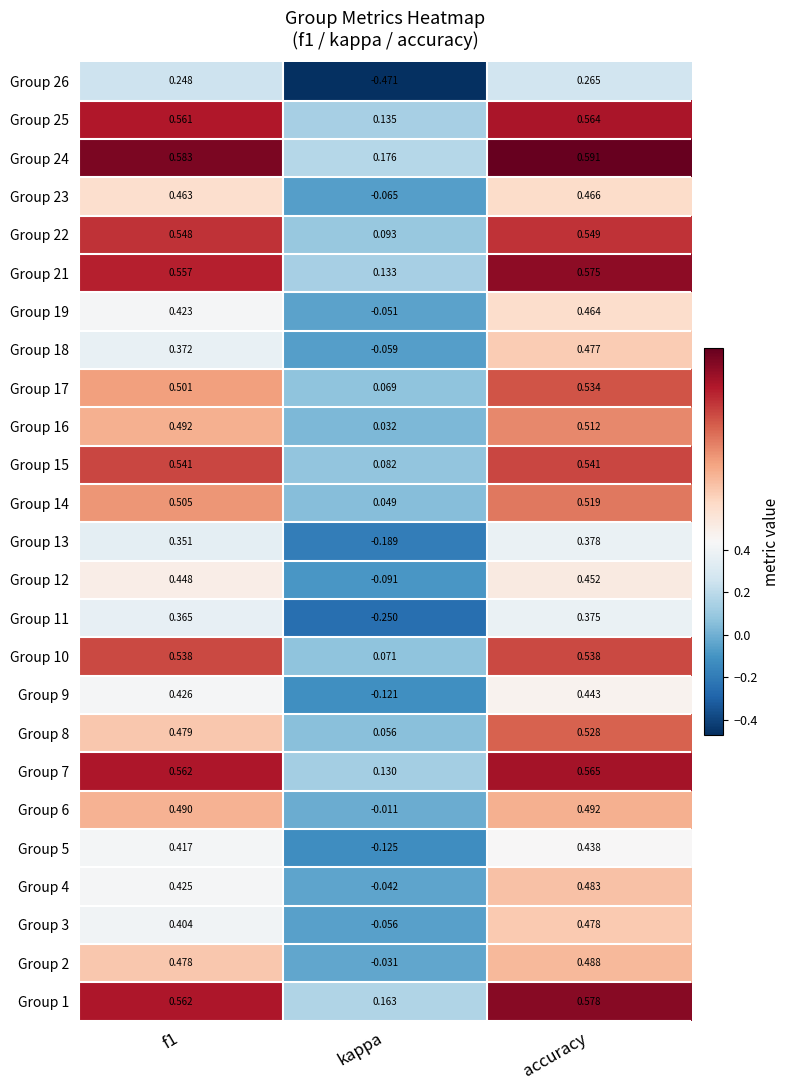

What is the total value across all series at f1?

11.7